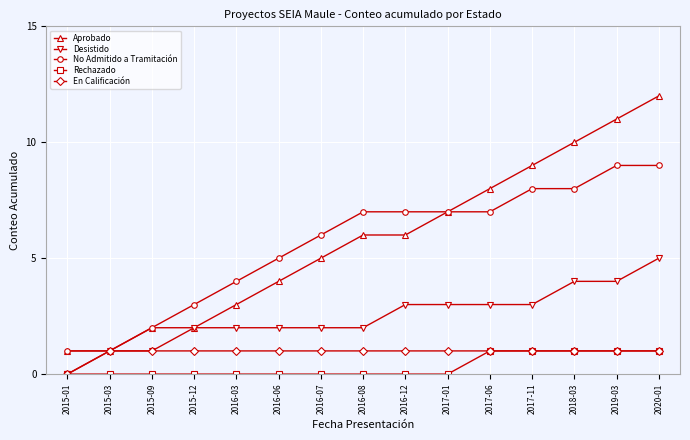

Is it true that Desistido equals 3 at 2017-06?

True